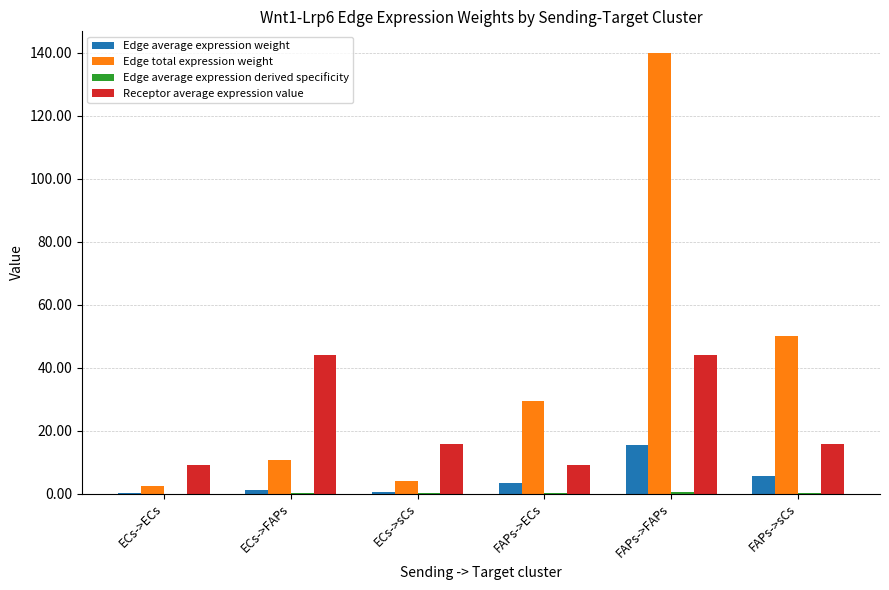

At which category is the sum across all series the highest?

FAPs->FAPs